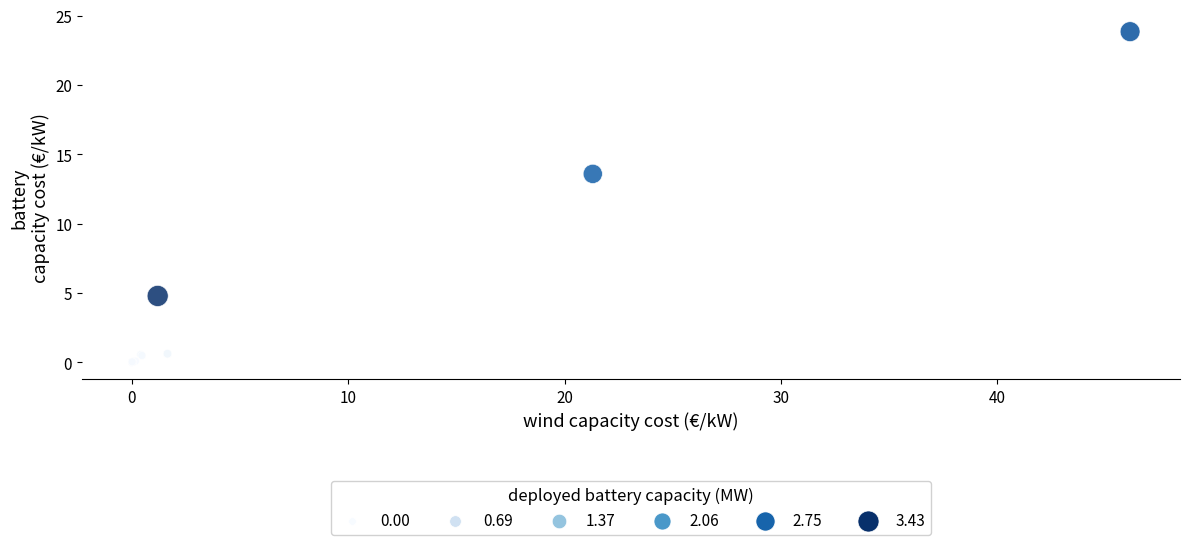

What Y value in the scatter plot is closest to 11?

13.6